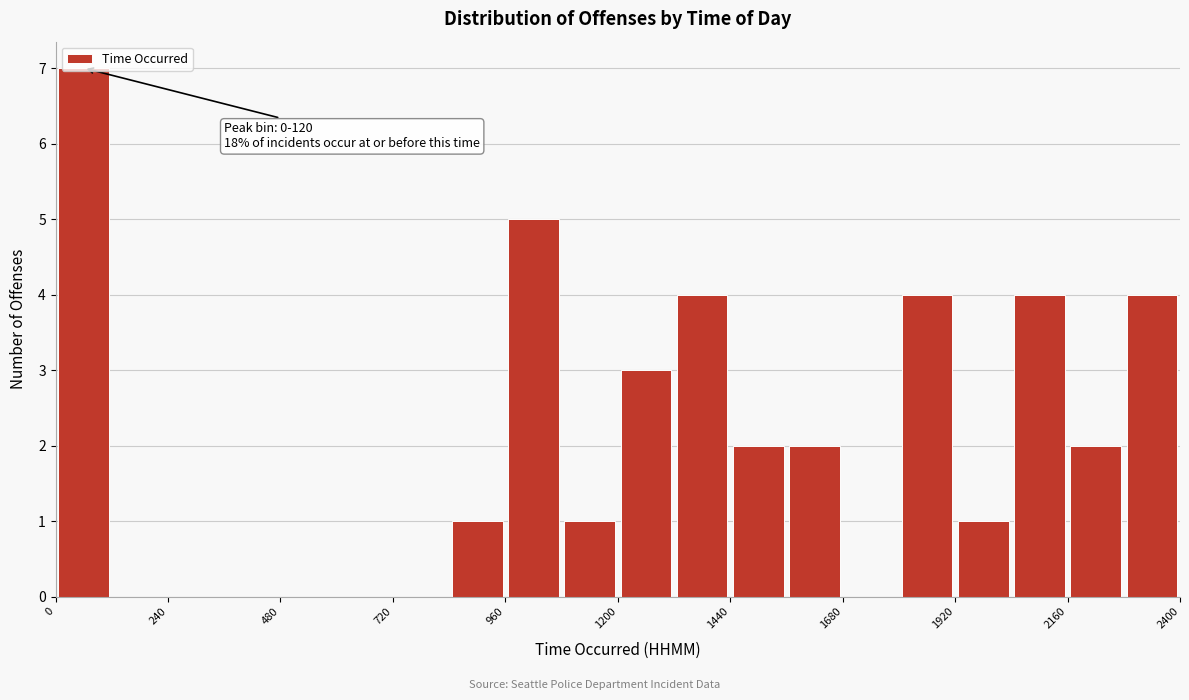

Read against the x-axis, roughly where is the centre of the tallest bar?

50